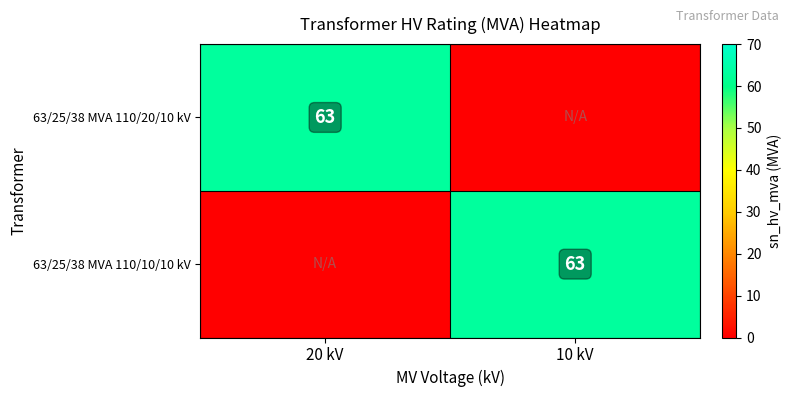

The value of 63/25/38 MVA 110/20/10 kV at 20 kV is 102. True or false?

False